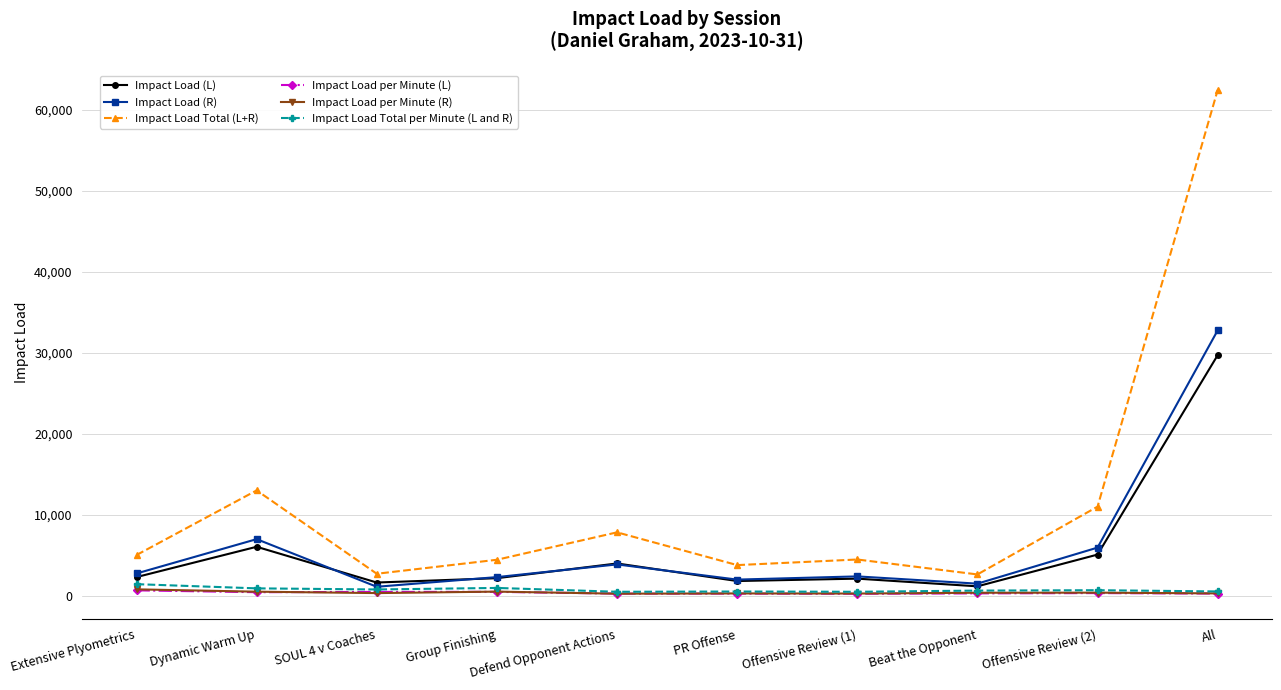

Which category has the highest value in the Impact Load (L) series?

All